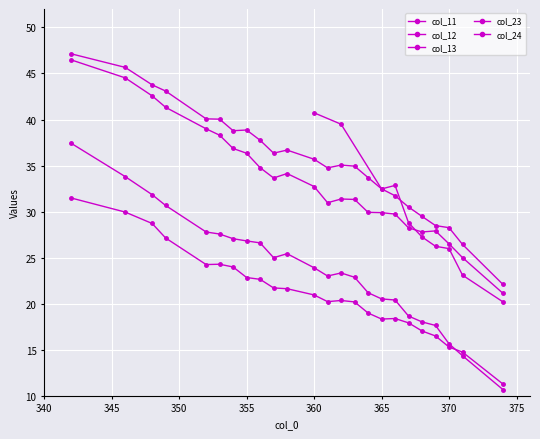

Is the value of col_13 at 362 greater than the value of col_12 at 365?

Yes